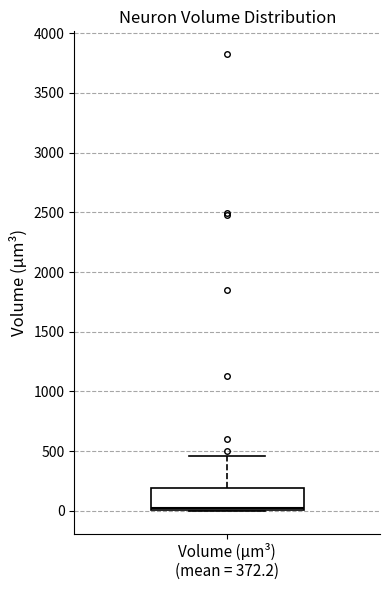

Read this box plot against the y-axis: the position of the median line, the range covered by the box, and the ends of both whiskers. The values are not printed on the chart, so give them approximately, as read against the axis.

median 0 (just above the box's lower edge), box 0 to 200, whiskers 0 to 450